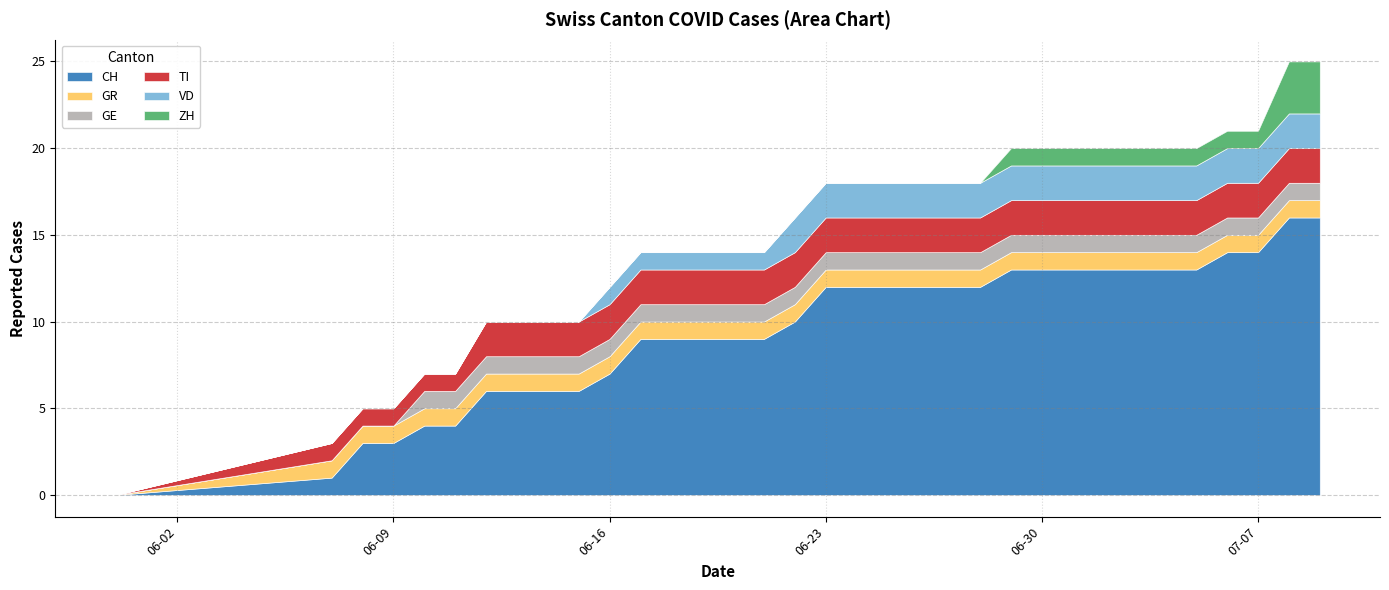

True or false: GR and GE cross at least once.

False